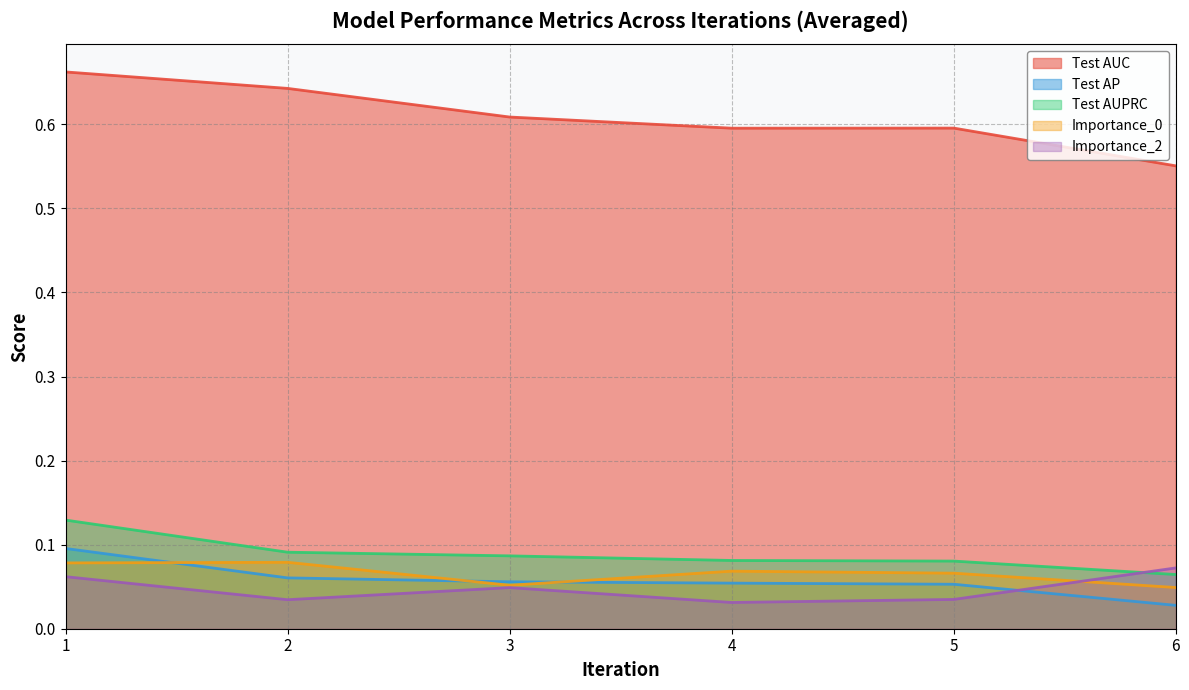

Count the Test AUC values in the range 0 to 1.

6